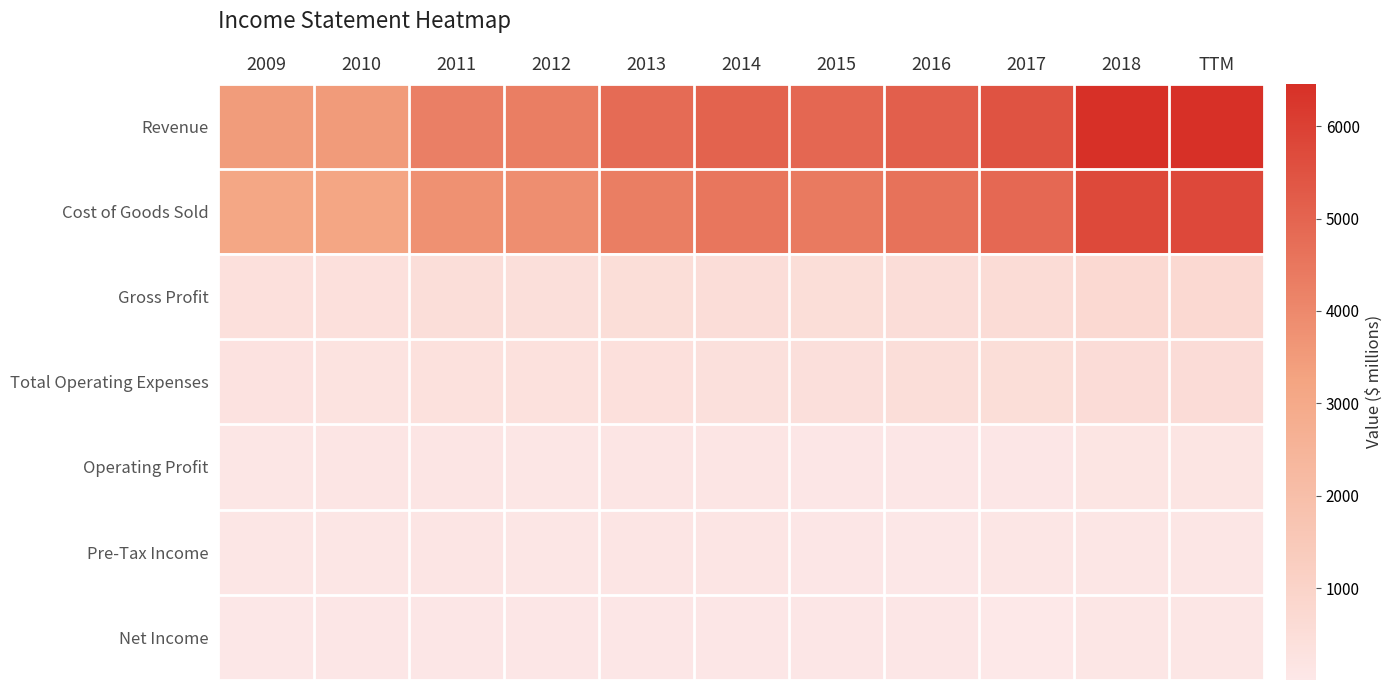

Which has a higher value, 2009 or 2012?

2012